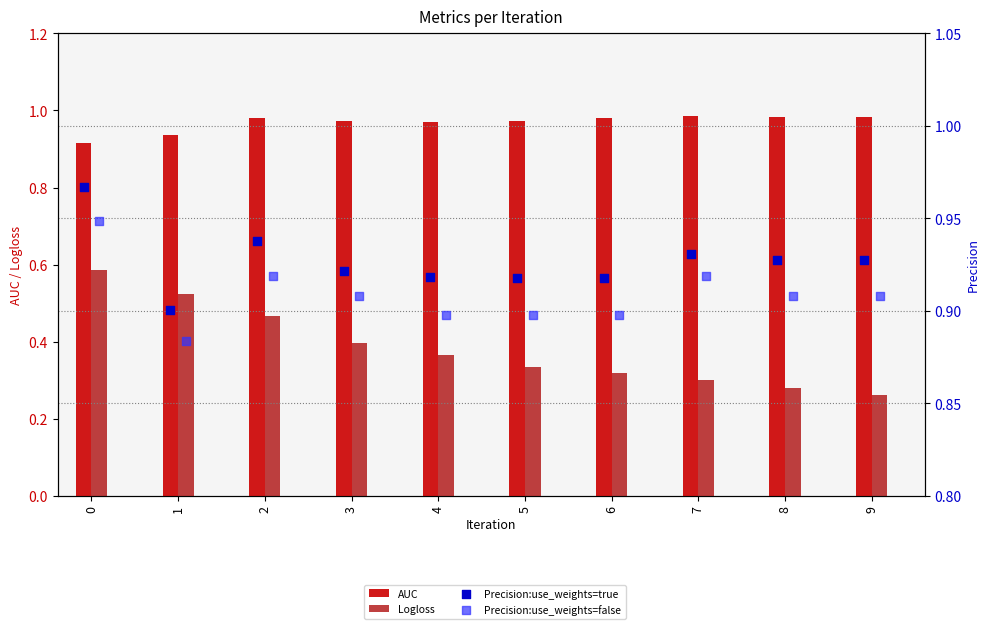

What is the total value across all series at 7?

3.1